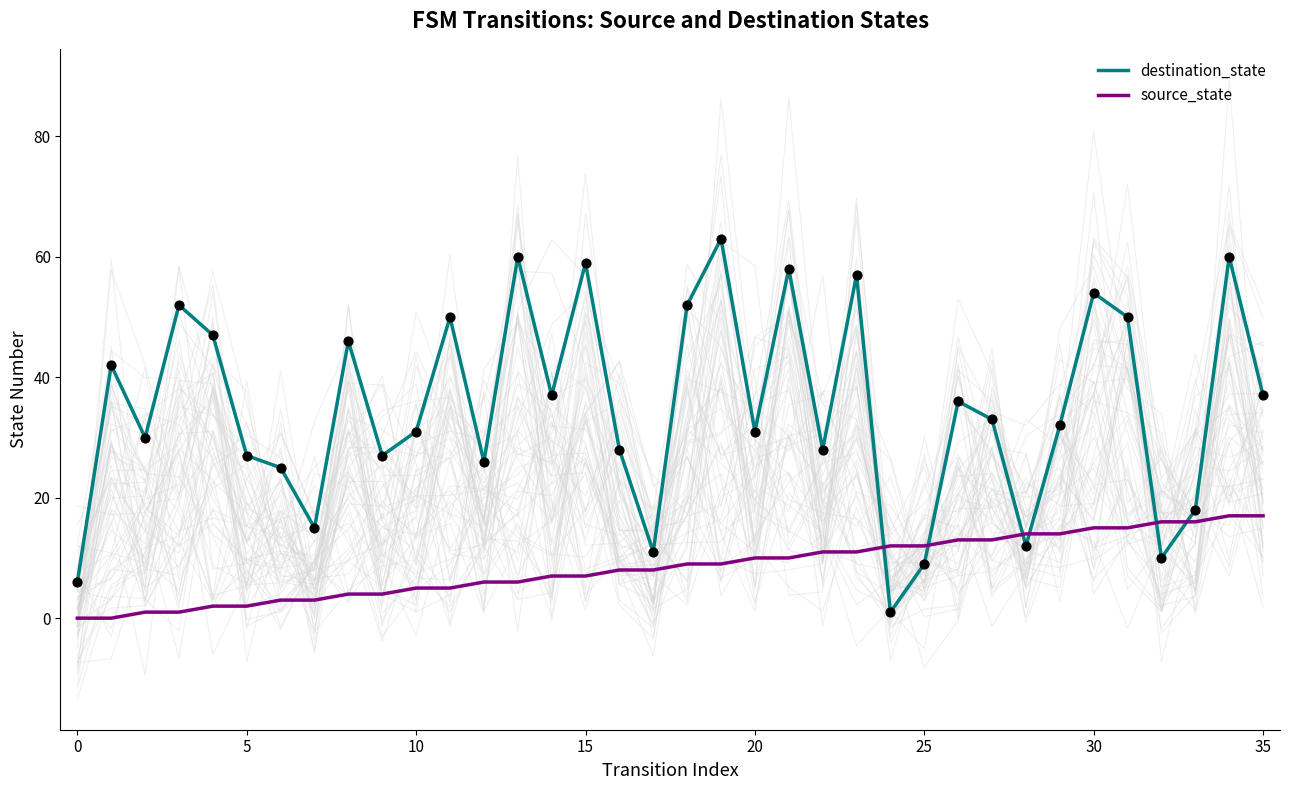

Which series reaches the maximum Y coordinate?

destination_state